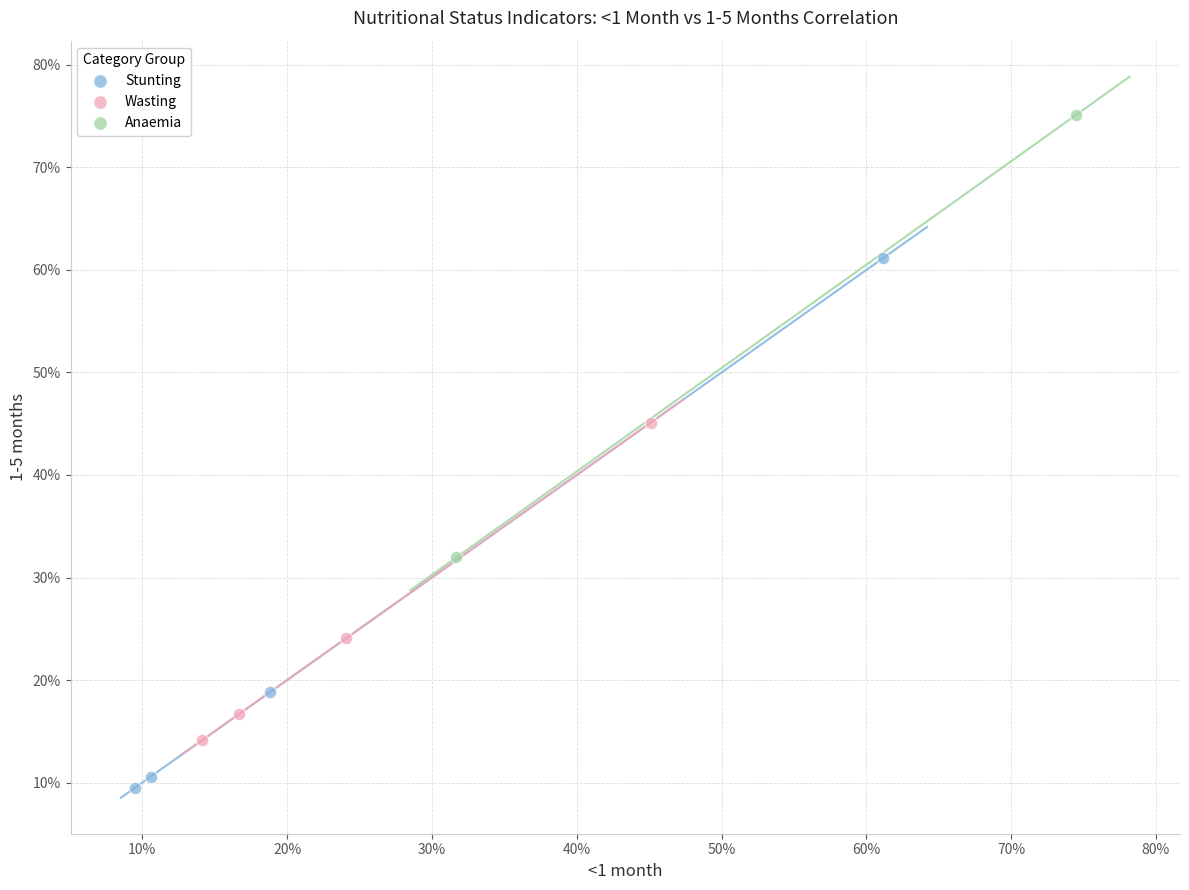

Which series reaches the minimum Y coordinate?

Stunting